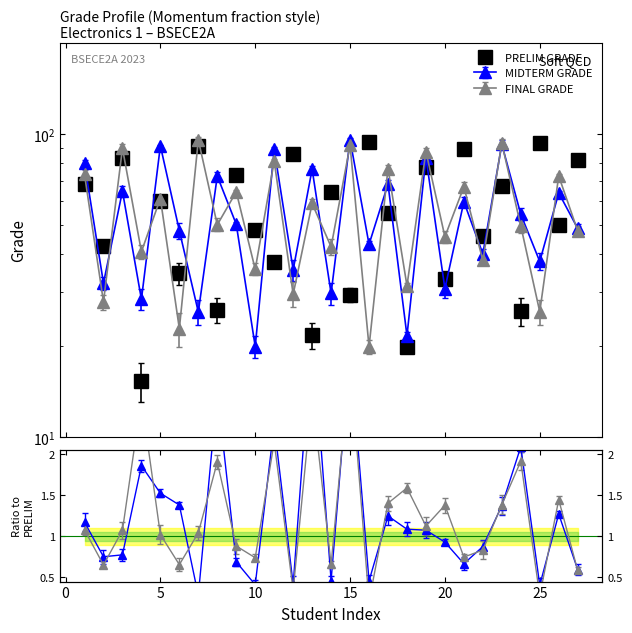

At which label is MIDTERM GRADE closest to 57?

21